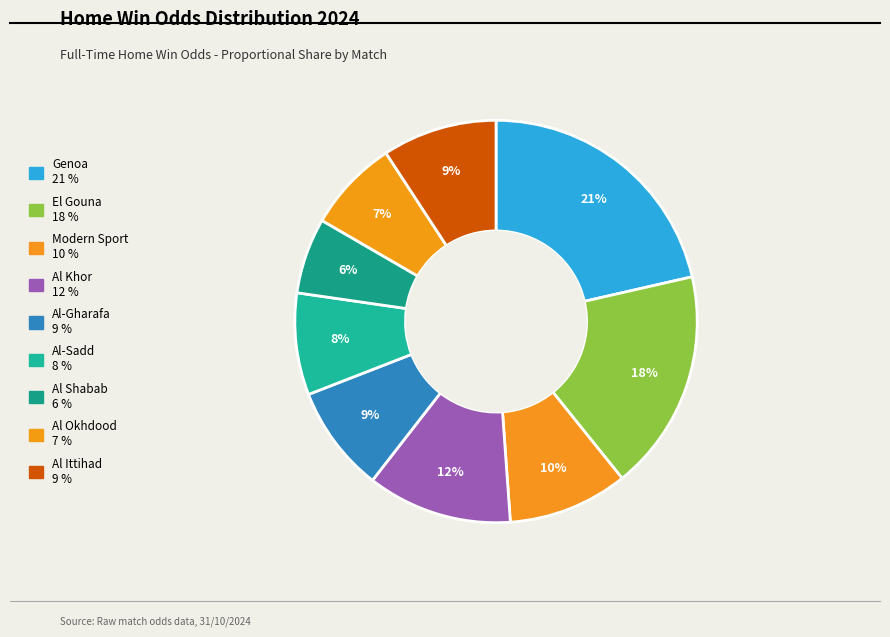

Is Al-Gharafa the majority of the pie?

No